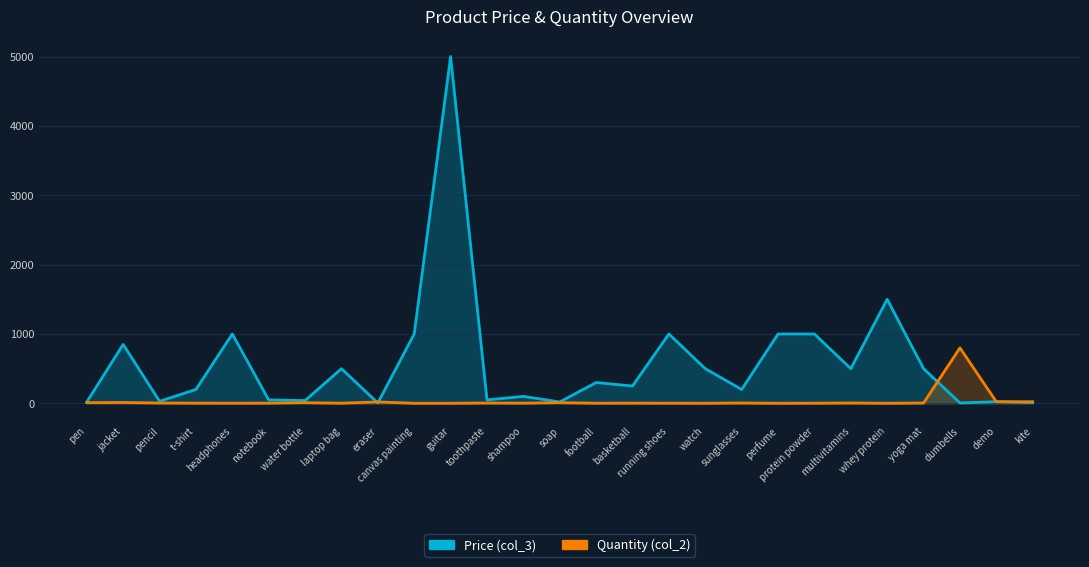

True or false: col_2 and col_3 intersect in this chart.

True